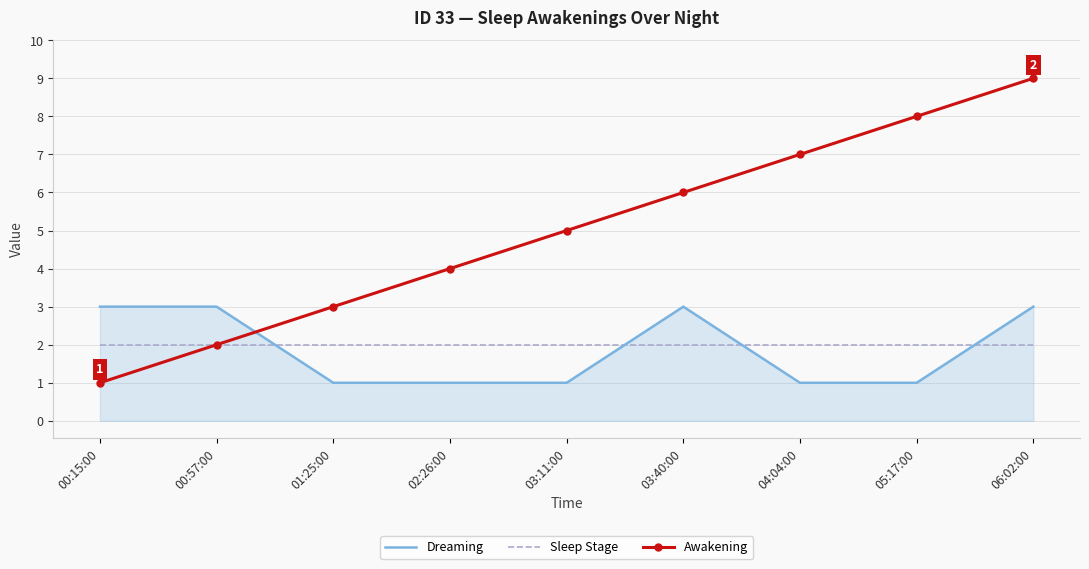

True or false: Awakening and Dreaming intersect in this chart.

True